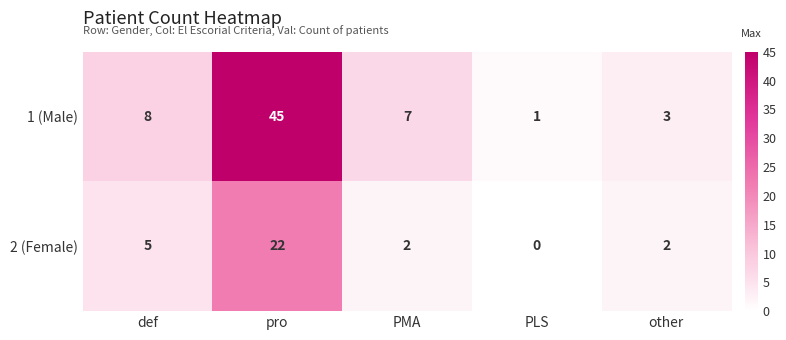

Reading right to left, list all the values displayed in this chart.

1 (Male): other=3	PLS=1	PMA=7	pro=45	def=8
2 (Female): other=2	PLS=0	PMA=2	pro=22	def=5